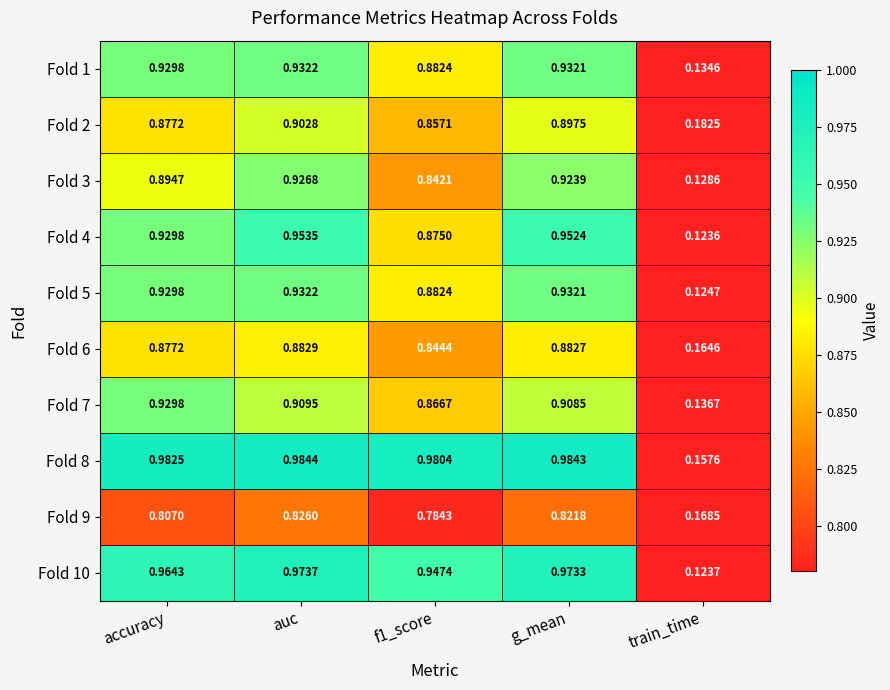

Which category has the highest value across all series?

auc